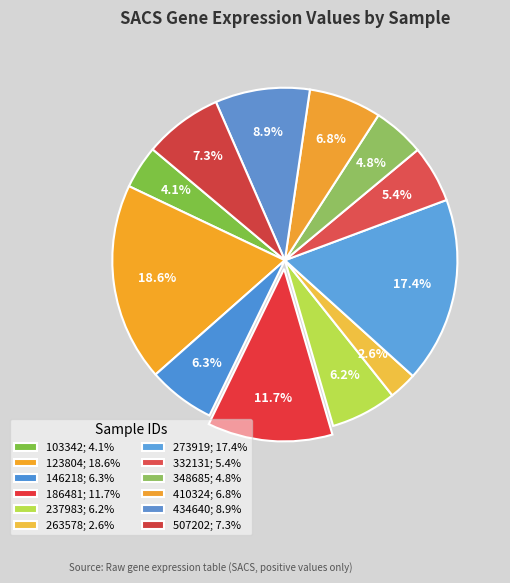

How many slices are in this pie chart?

12